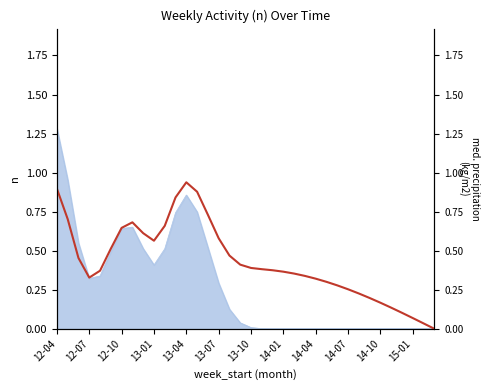

The value at 12-04 is 1.5. True or false?

False